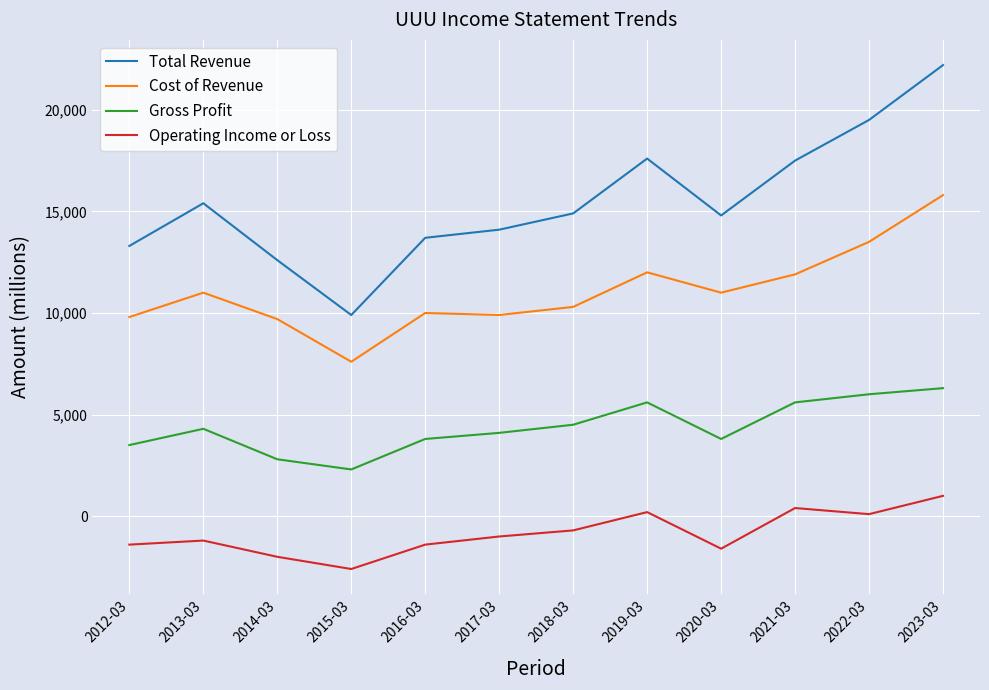

What is the difference between the second highest and second lowest values in the Operating Income or Loss series?

2400